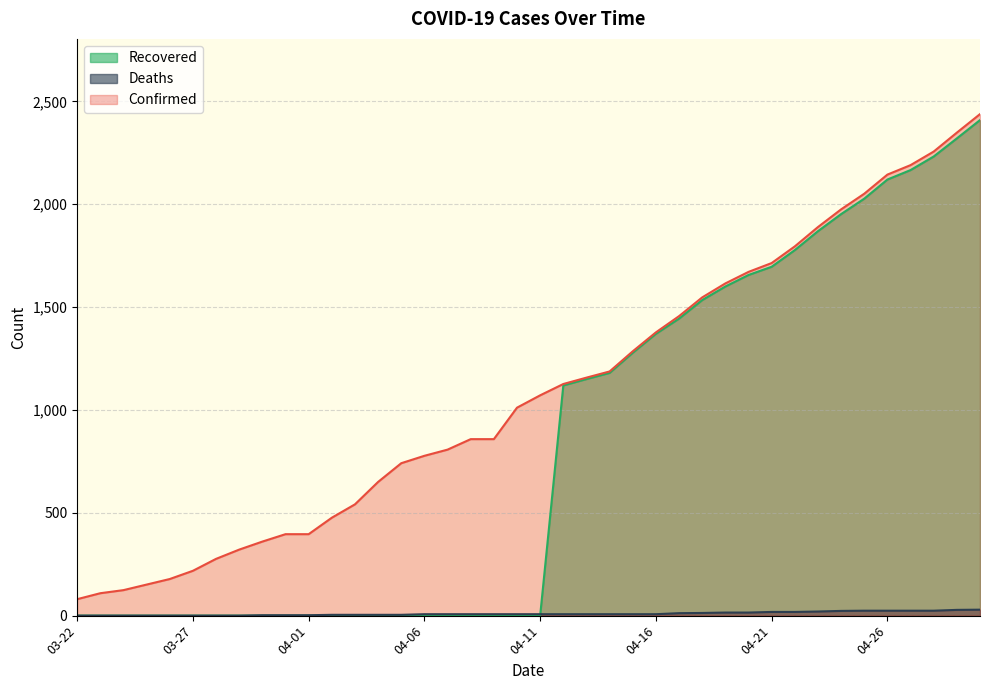

Reading left to right, list all the values displayed in this chart.

Confirmed: 80	109	124	151	178	218	276	321	360	396	396	476	541	650	741	777	807	858	858	1011	1071	1126	1157	1187	1285	1377	1456	1547	1615	1671	1714	1795	1889	1975	2051	2144	2190	2256	2348	2438
Deaths: 0	0	0	0	0	0	0	0	2	2	2	4	4	4	4	7	7	7	7	7	7	7	7	7	7	7	12	13	15	15	18	18	20	23	24	24	24	24	28	29
Recovered: 0	0	0	0	0	0	0	0	0	0	0	0	0	0	0	0	0	0	0	0	0	1119	1150	1180	1278	1370	1444	1534	1600	1656	1696	1777	1869	1952	2027	2120	2166	2232	2320	2409